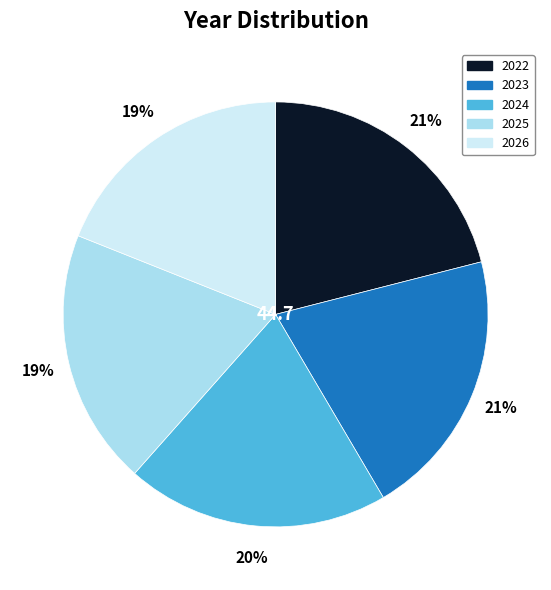

Between 2024 and 2023, which is larger?

2023